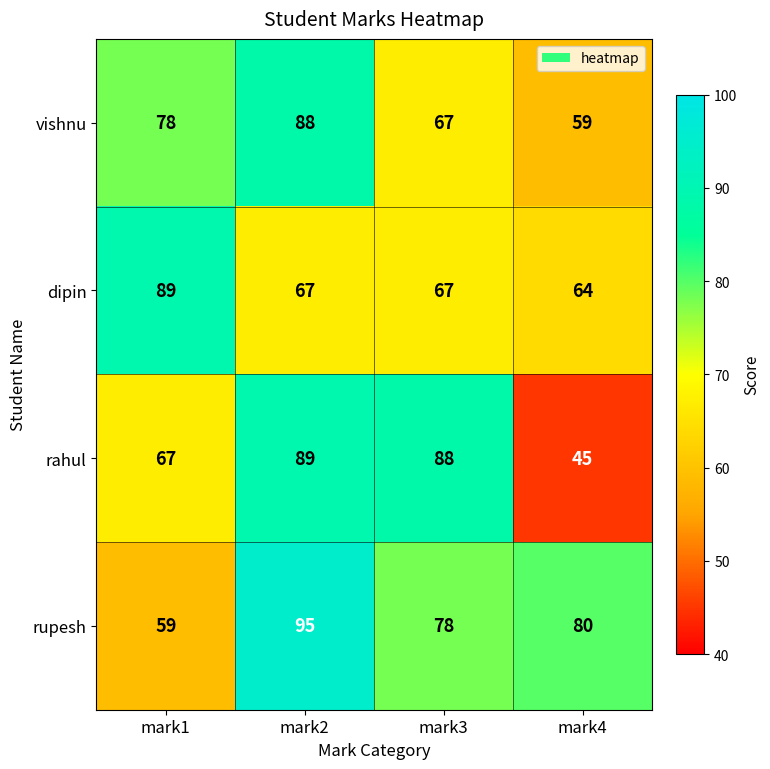

Reading right to left, what are all the values shown in this chart?

vishnu: 59	67	88	78
dipin: 64	67	67	89
rahul: 45	88	89	67
rupesh: 80	78	95	59